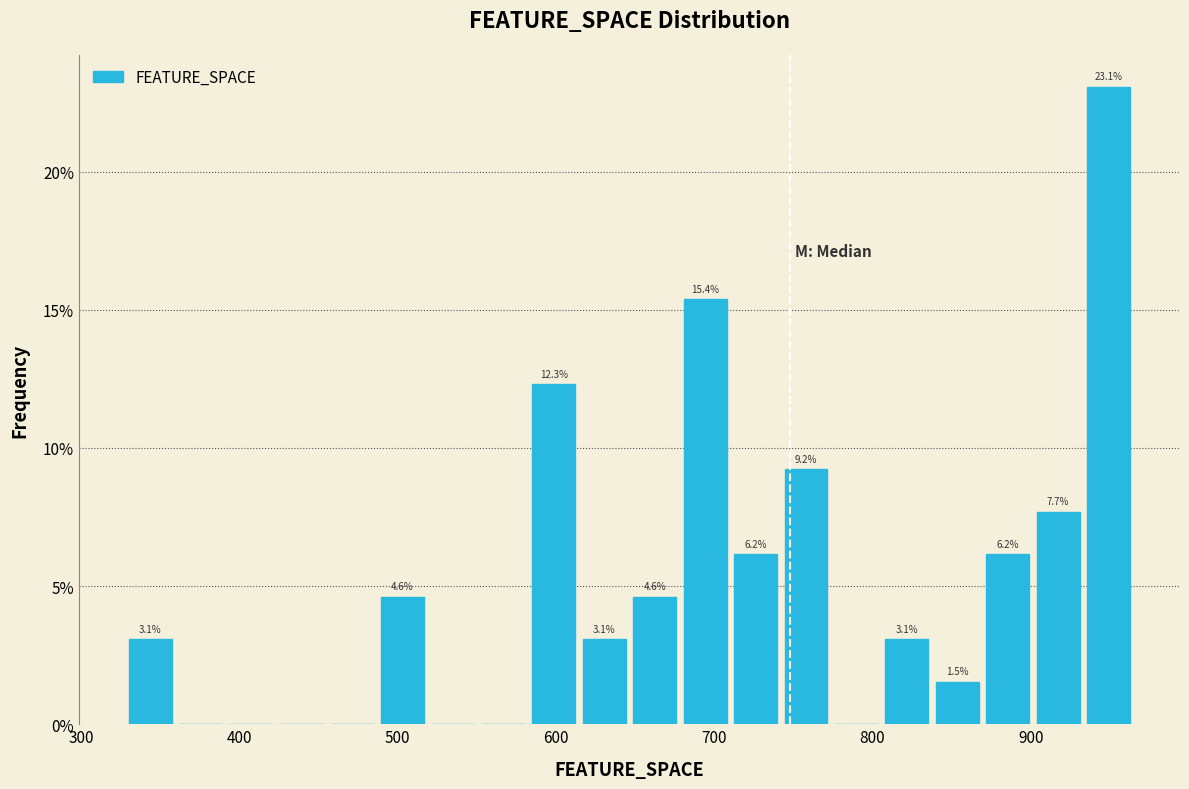

Around what value on the x-axis is the tallest bar? Give the approximate position of its centre, as read against the axis.

950